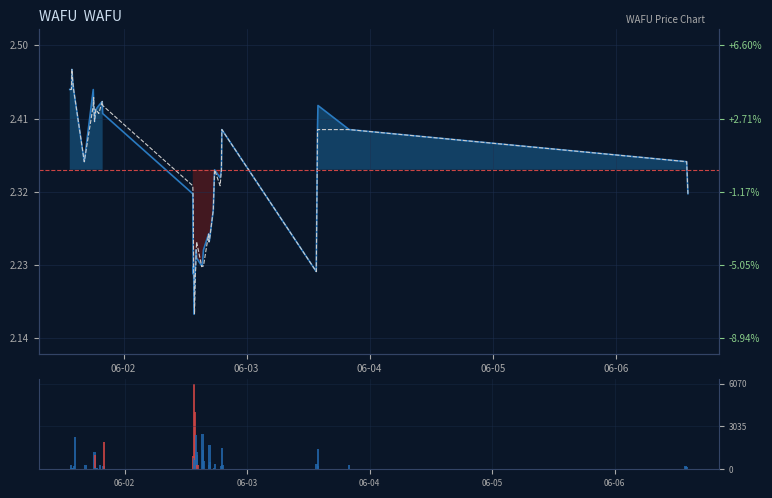

The value of open at 2022-06-02 13:35:00 is 2.3. True or false?

True